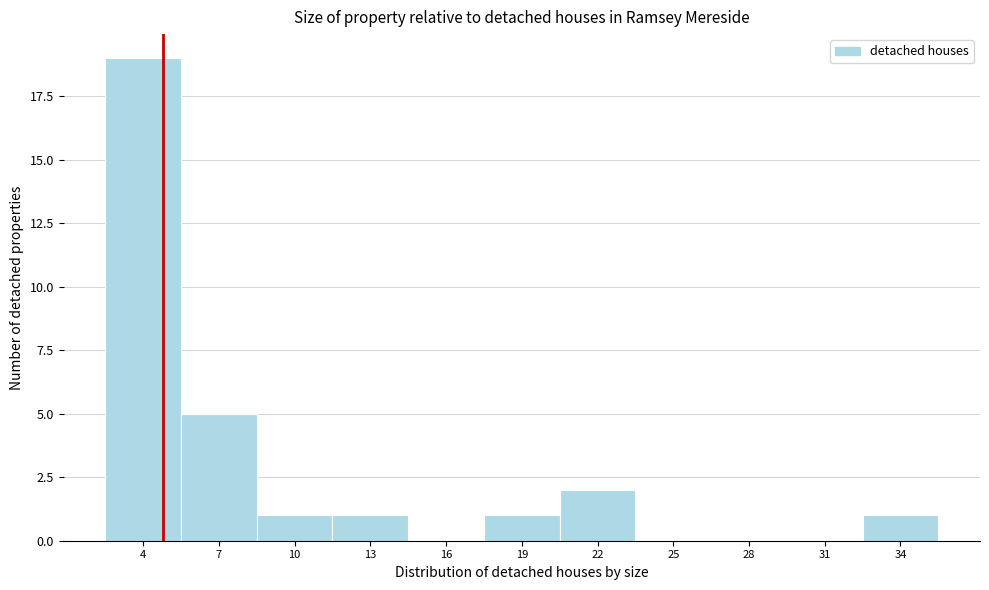

Reading right to left, list all the values displayed in this chart.

34=1	31=0	28=0	25=0	22=2	19=1	16=0	13=1	10=1	7=5	4=19